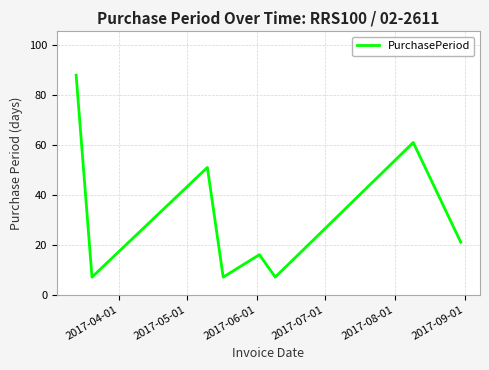

Reading left to right, extract all data points from this chart.

88	7	51	7	16	7	61	21